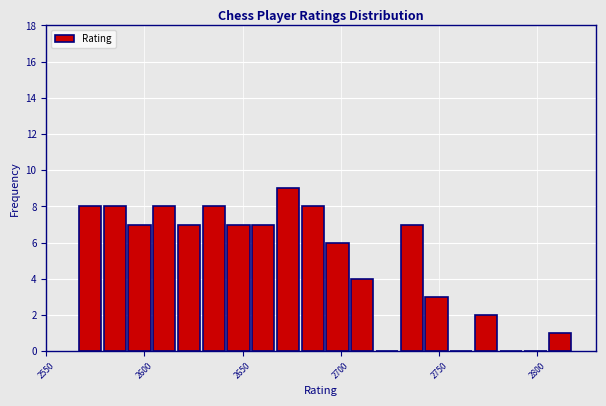

Around what value on the x-axis is the tallest bar? Give the approximate position of its centre, as read against the axis.

2675